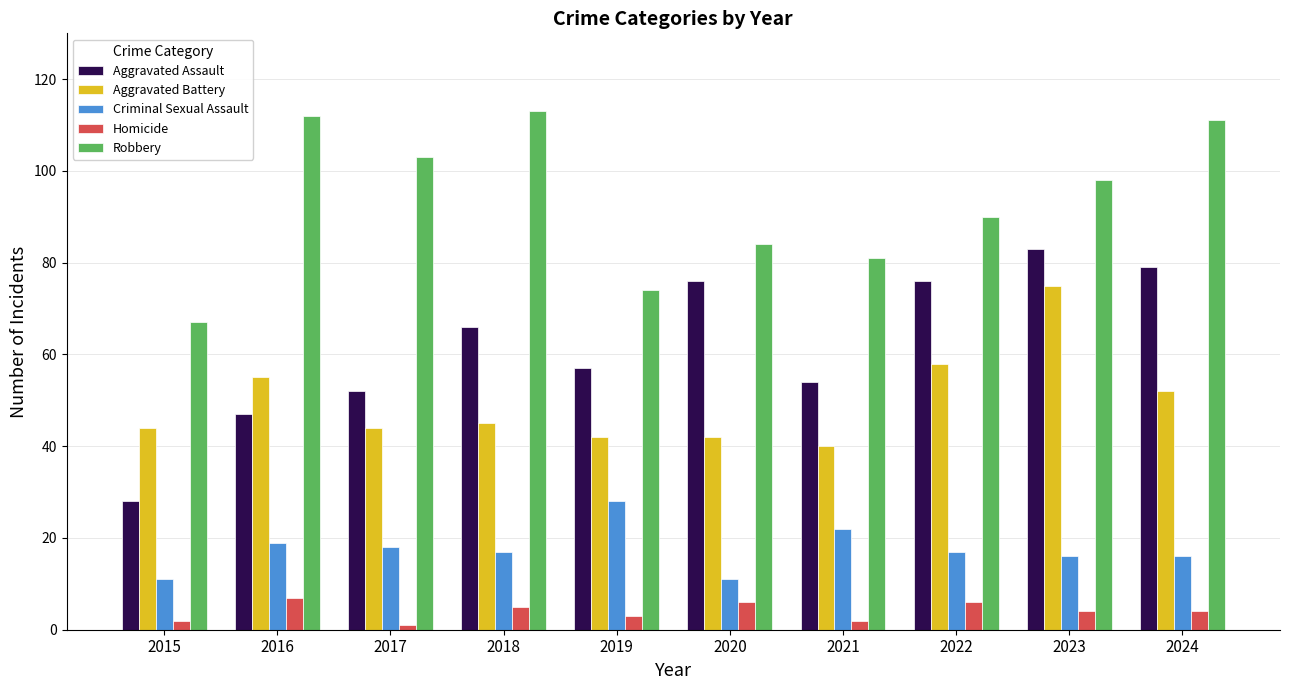

Reading left to right, list all the values displayed in this chart.

Aggravated Assault: 28	47	52	66	57	76	54	76	83	79
Aggravated Battery: 44	55	44	45	42	42	40	58	75	52
Criminal Sexual Assault: 11	19	18	17	28	11	22	17	16	16
Homicide: 2	7	1	5	3	6	2	6	4	4
Robbery: 67	112	103	113	74	84	81	90	98	111